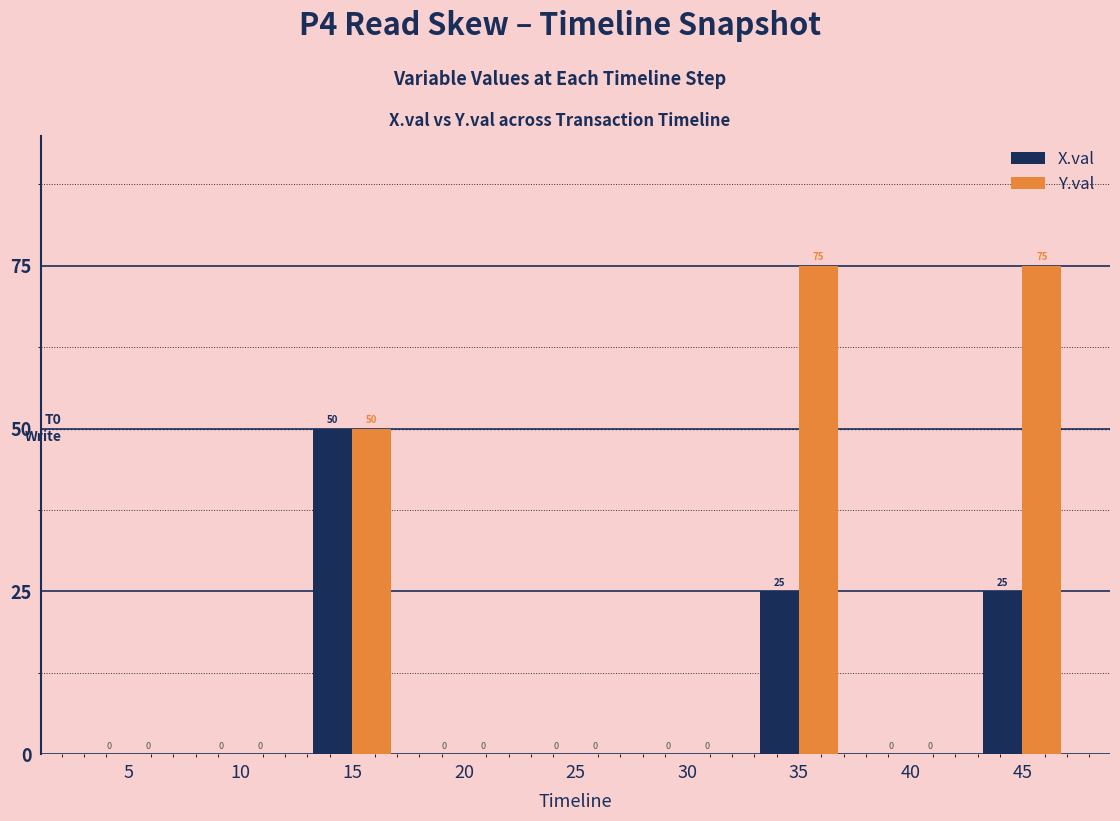

Reading left to right, list all the values displayed in this chart.

X.val: 5=0	10=0	15=50	20=0	25=0	30=0	35=25	40=0	45=25
Y.val: 5=0	10=0	15=50	20=0	25=0	30=0	35=75	40=0	45=75